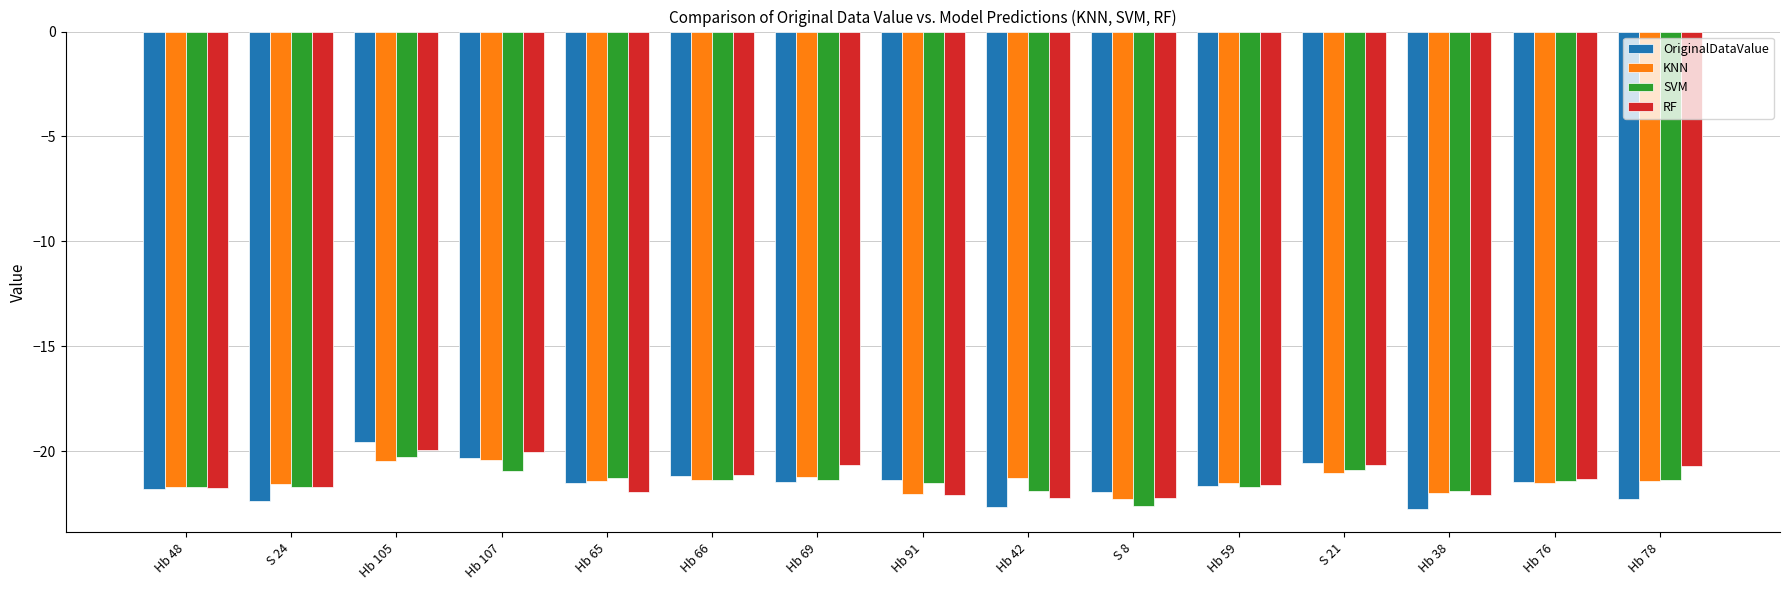

At which label does SVM reach its peak?

Hb 105